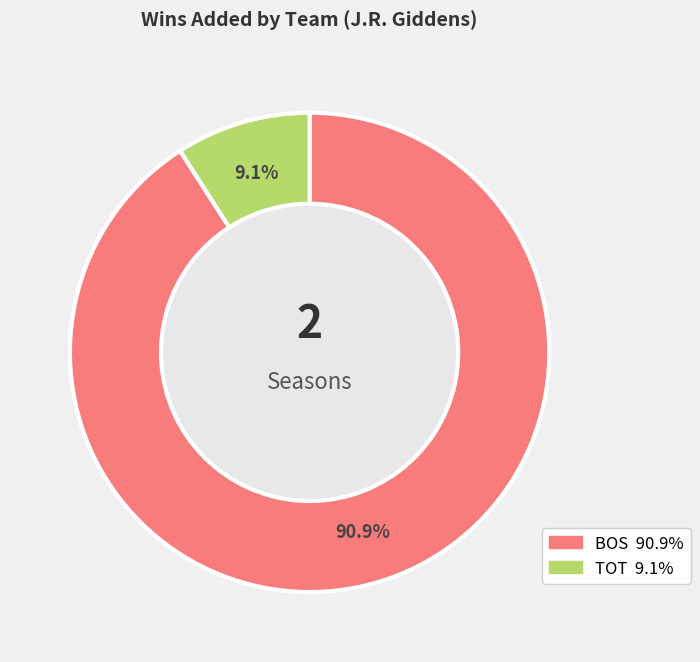

What is the smallest slice in the pie chart?

TOT